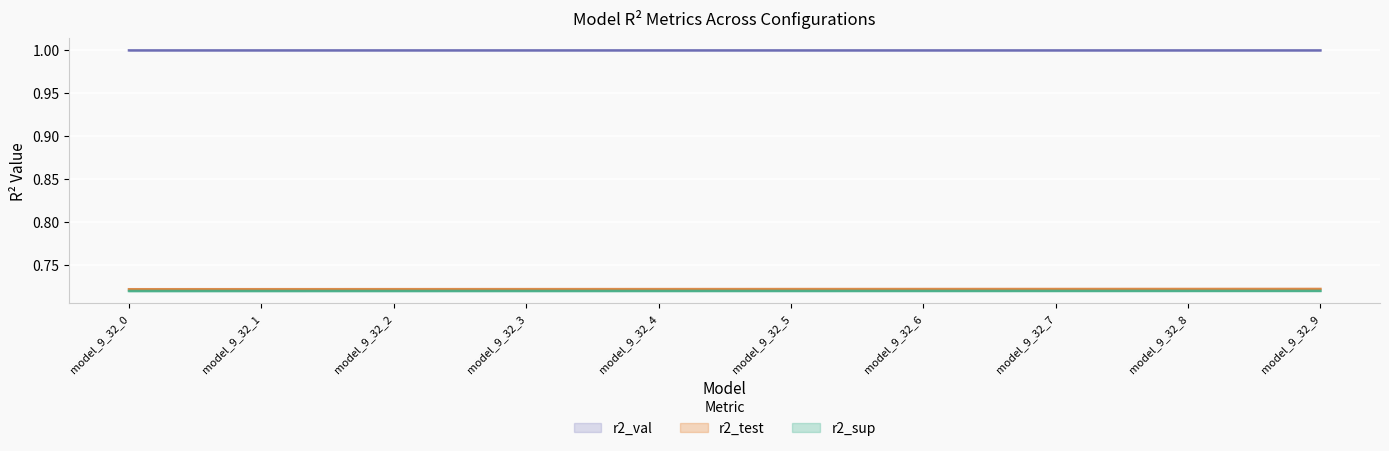

What is the approximate value of r2_test at model_9_32_6?

0.7